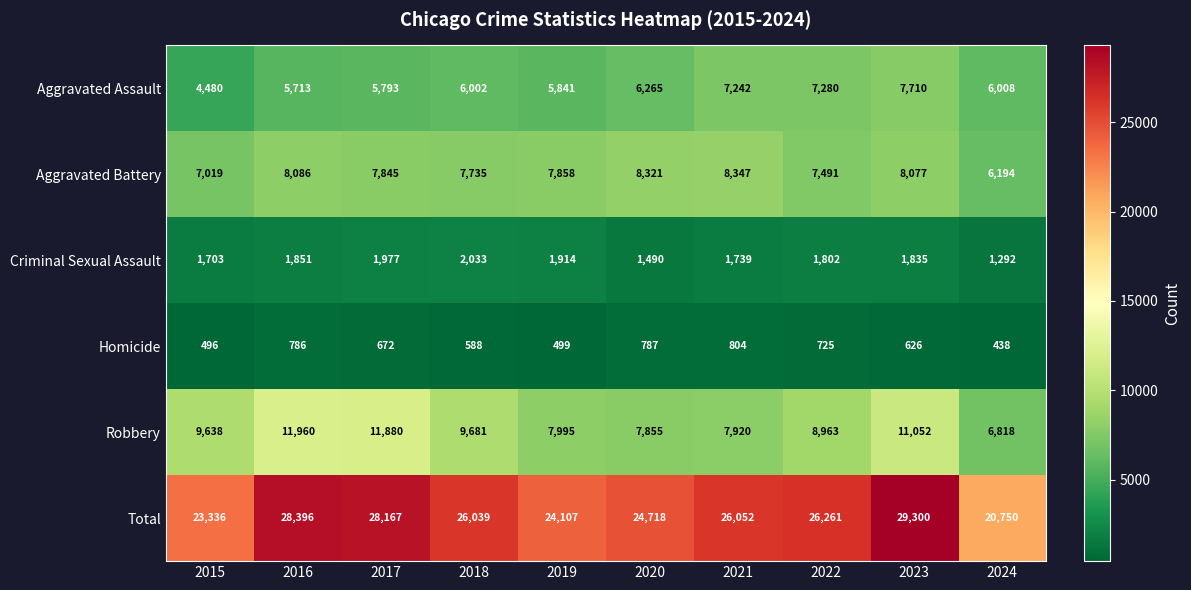

The Robbery series shows 11960 at 2016. True or false?

True